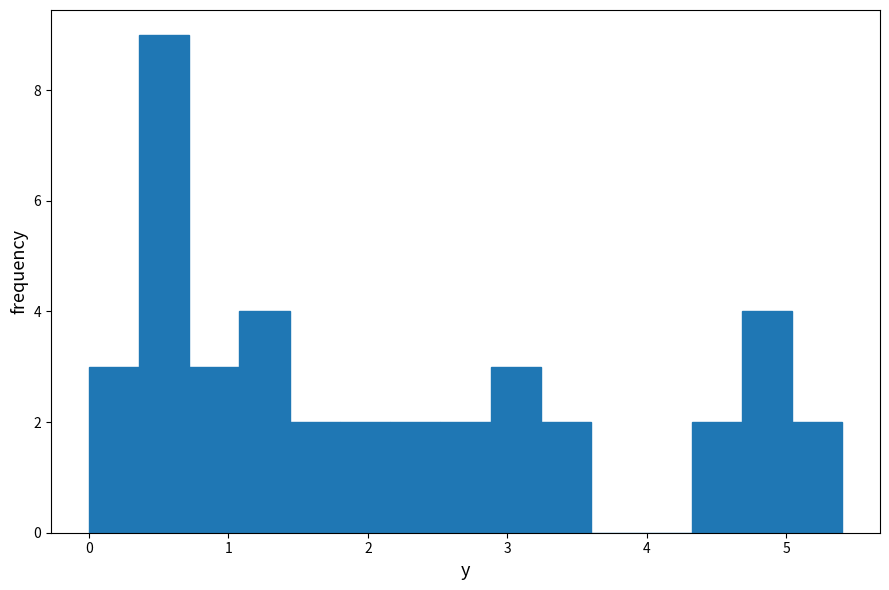

Around what value on the x-axis is the tallest bar? Give the approximate position of its centre, as read against the axis.

0.5